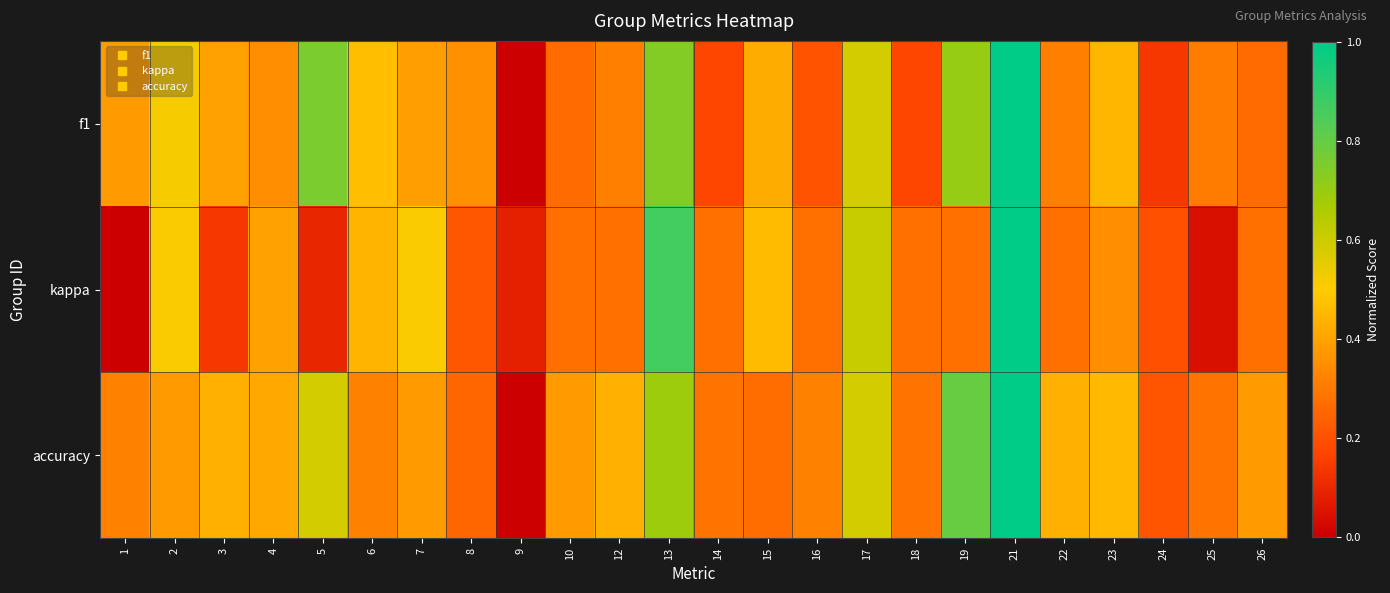

Which series has the largest total across all categories?

accuracy